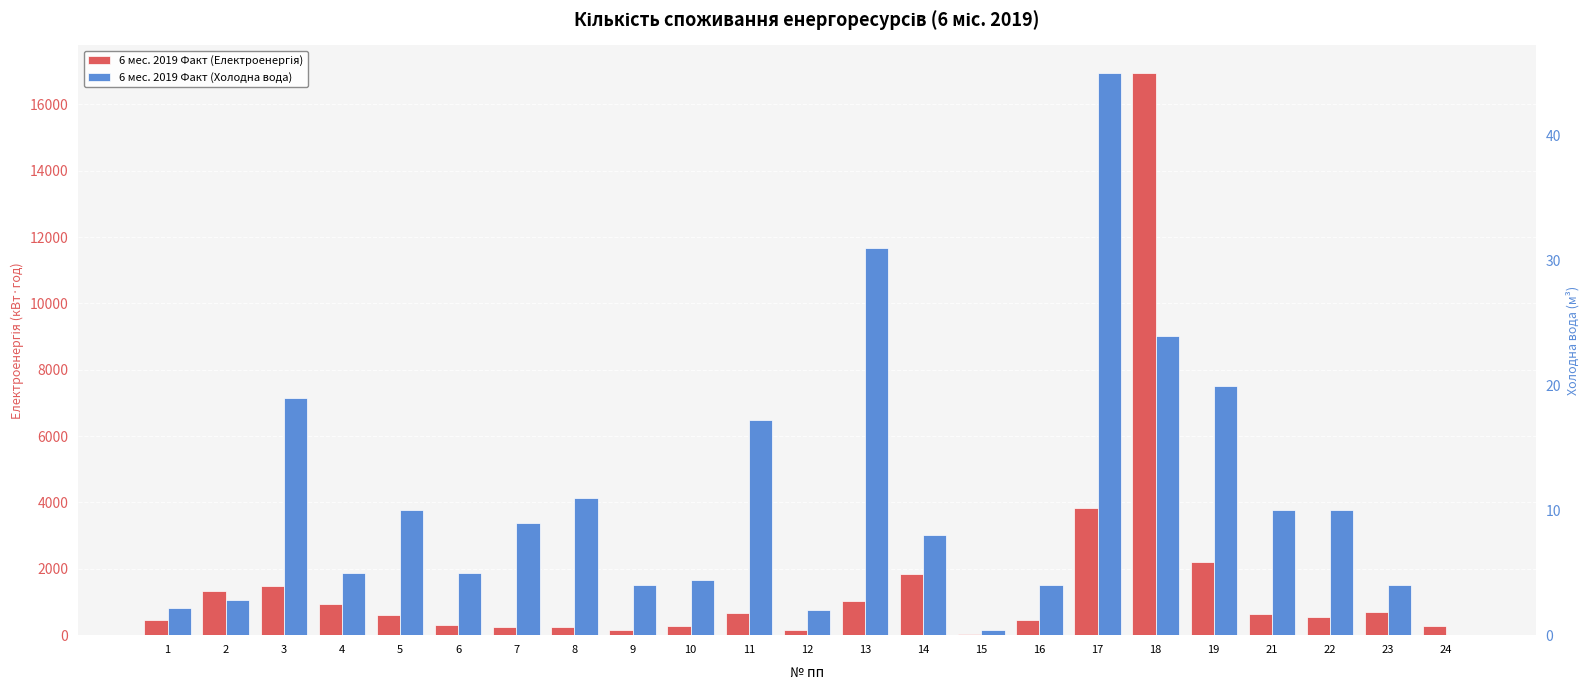

Where is 6 мес. 2019 Факт (Холодна вода) nearest to the value 22?

18